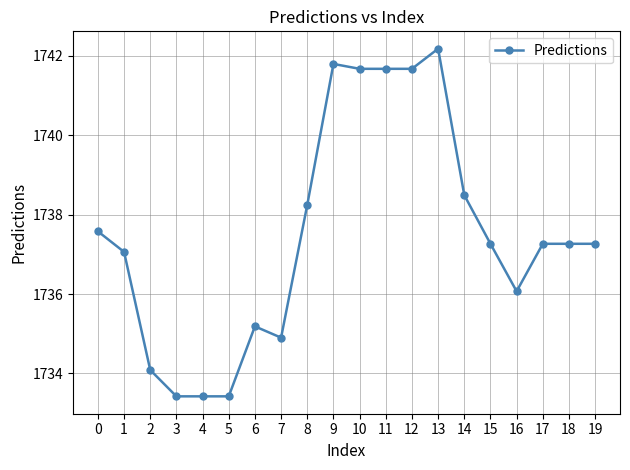

What is the change in value from 11 to 14?

-3.2